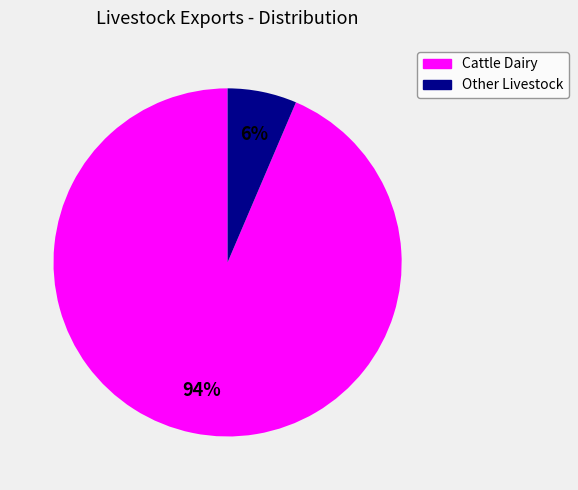

How many slices are in this pie chart?

2